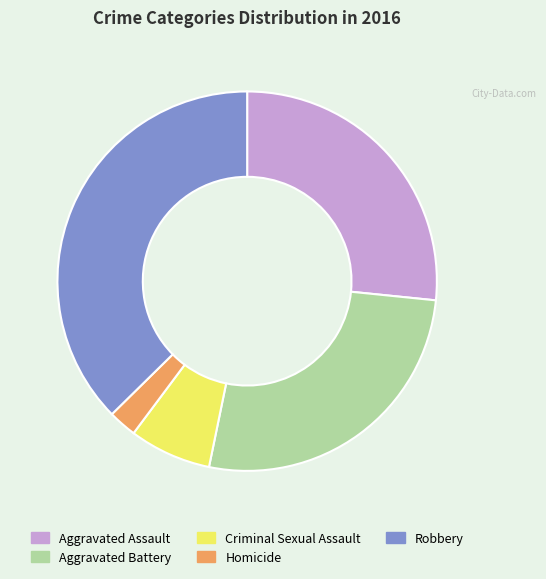

Approximately how many times larger is the value at Homicide compared to Criminal Sexual Assault?

0.3